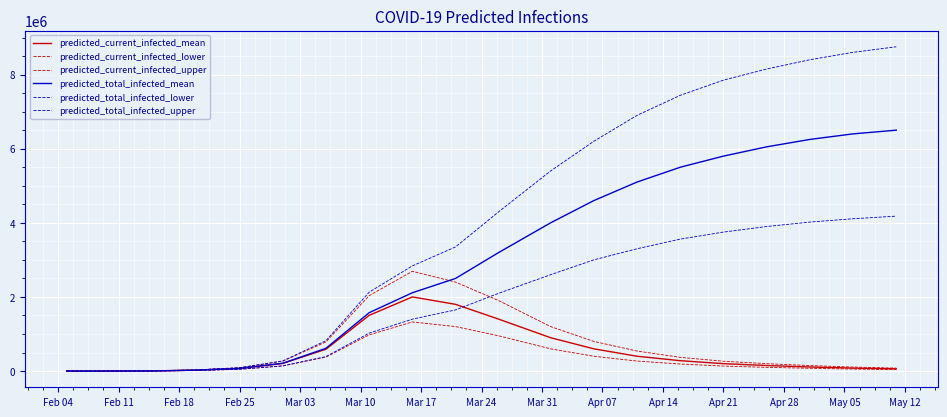

Does the chart have visible grid lines?

Yes